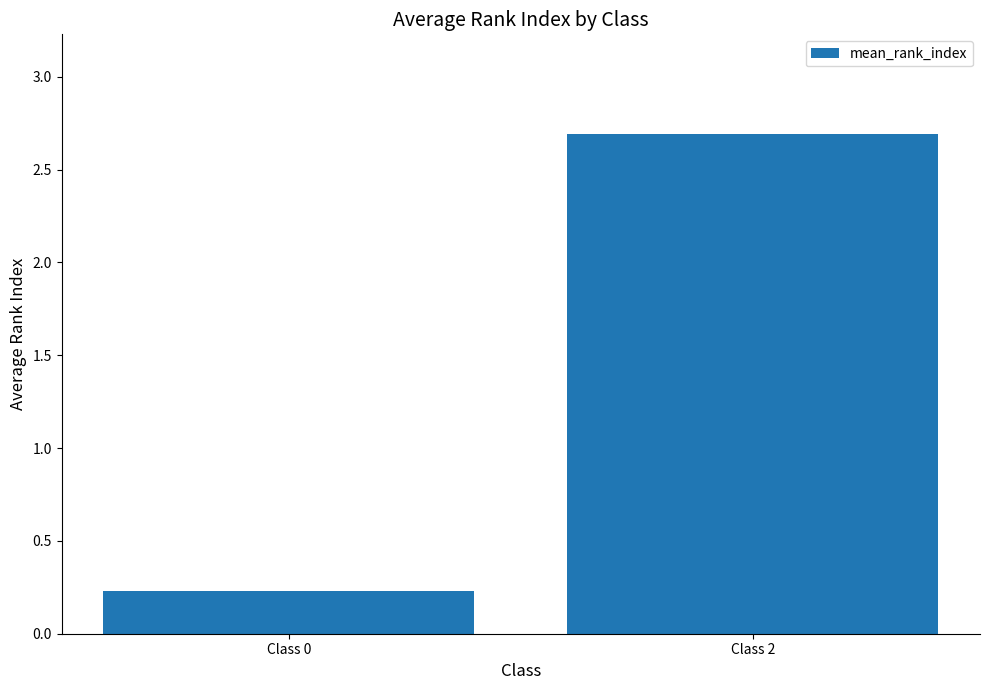

What value does the data have at Class 0?

0.2